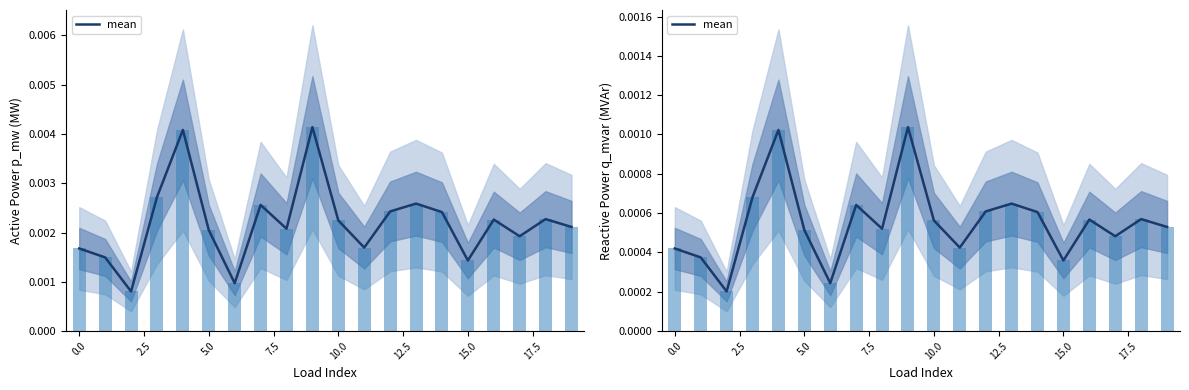

The value at 15.0 is 0.0. True or false?

True